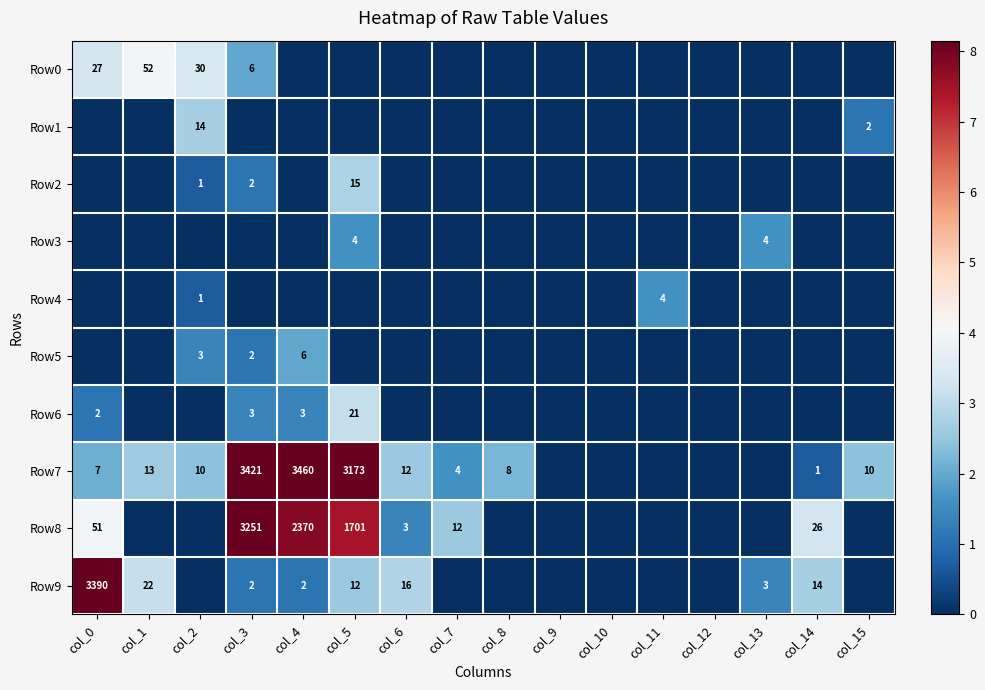

The Row9 series shows 2 at col_4. True or false?

True